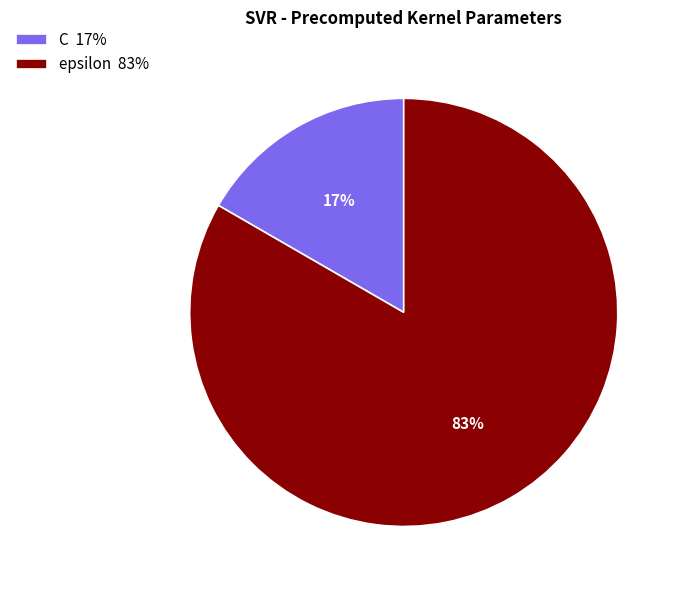

Between epsilon and C, which is larger?

epsilon